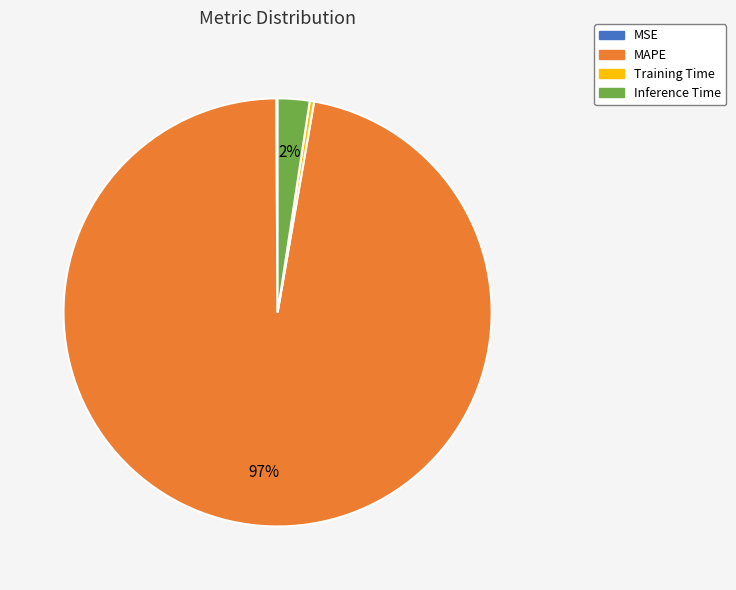

Is there a majority slice in this chart?

Yes